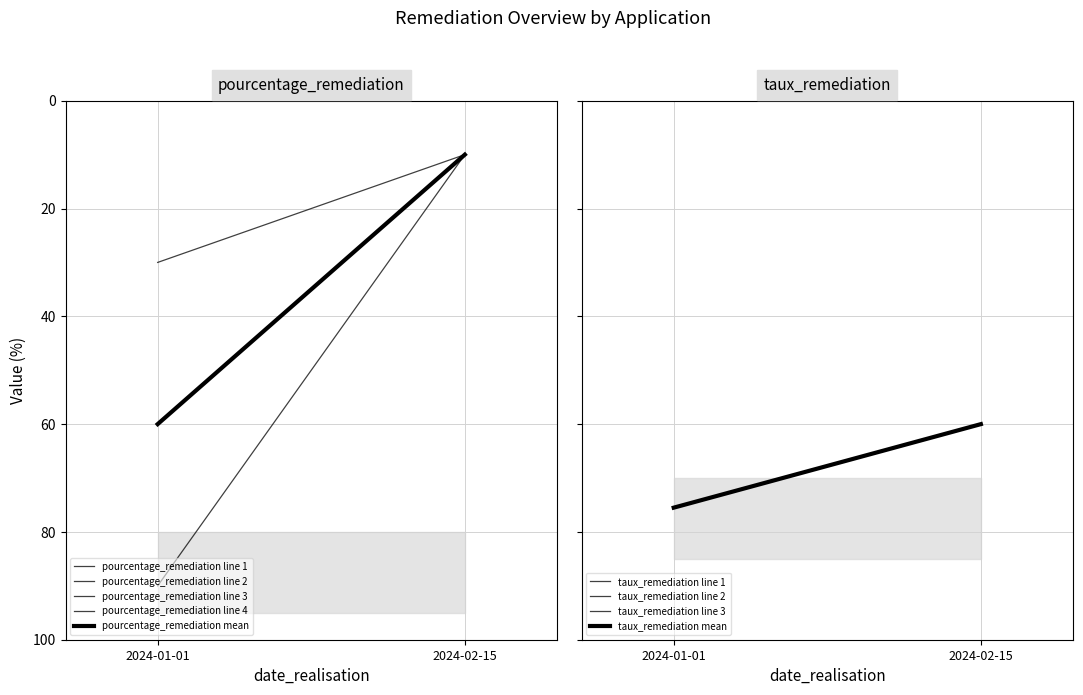

What is the value of the pourcentage_remediation line 2 point at the 1st from the left?

90.0